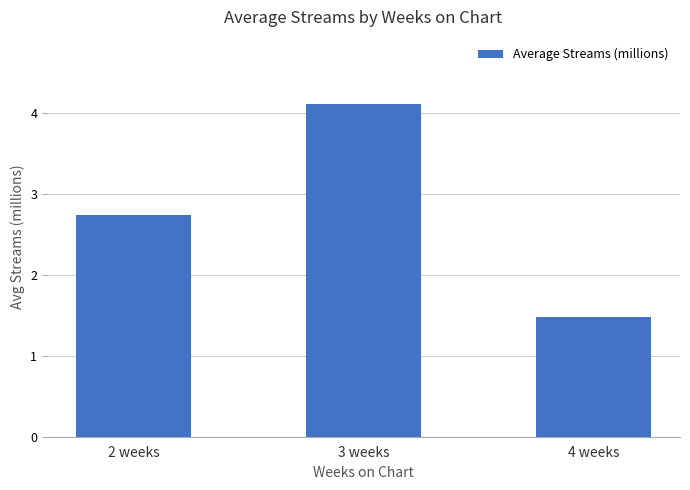

At which category does the chart reach its minimum across all series?

4 weeks